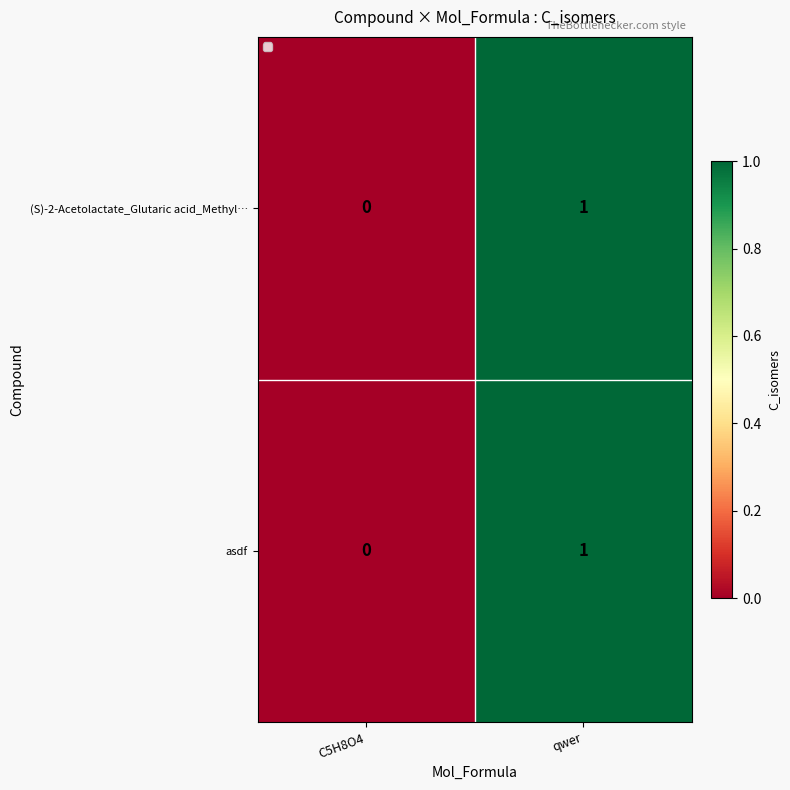

The value of asdf at C5H8O4 is -1. True or false?

False